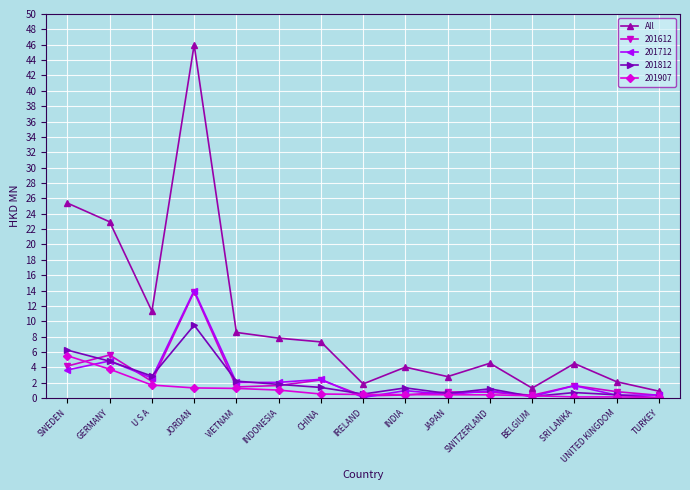

What is the value of the 201612 point at the 13th from the left?

1.6